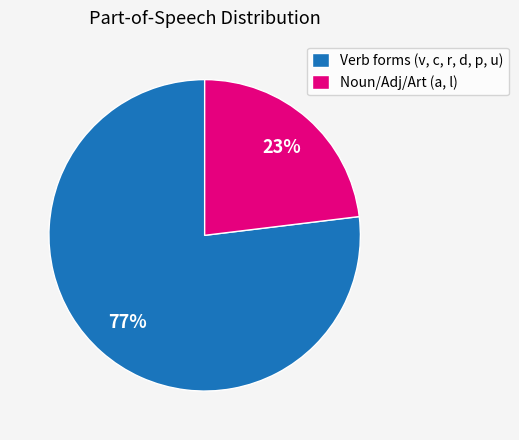

What is the largest slice in the pie chart?

Verb forms (v, c, r, d, p, u)